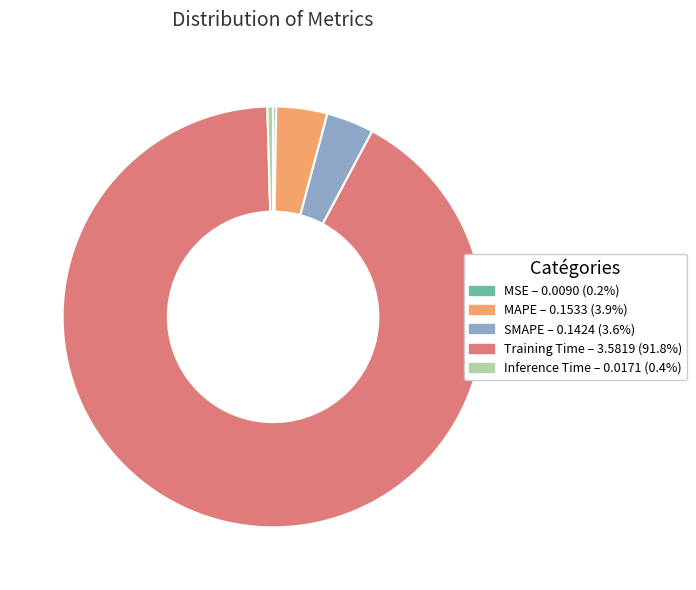

Which has a higher value, MAPE or Training Time?

Training Time